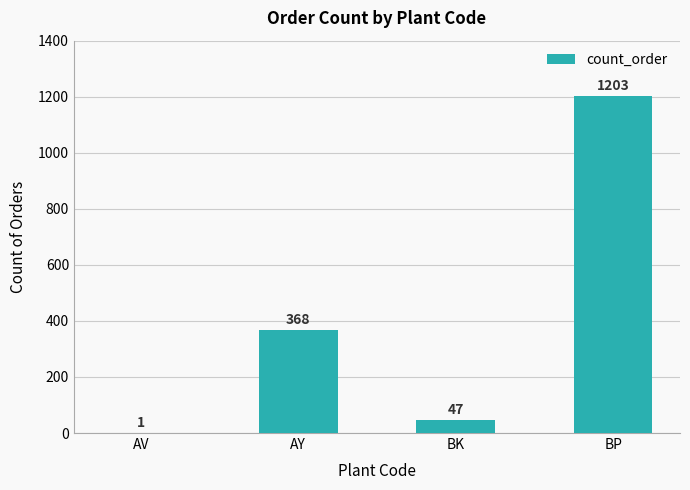

What is the approximate value at BK?

47